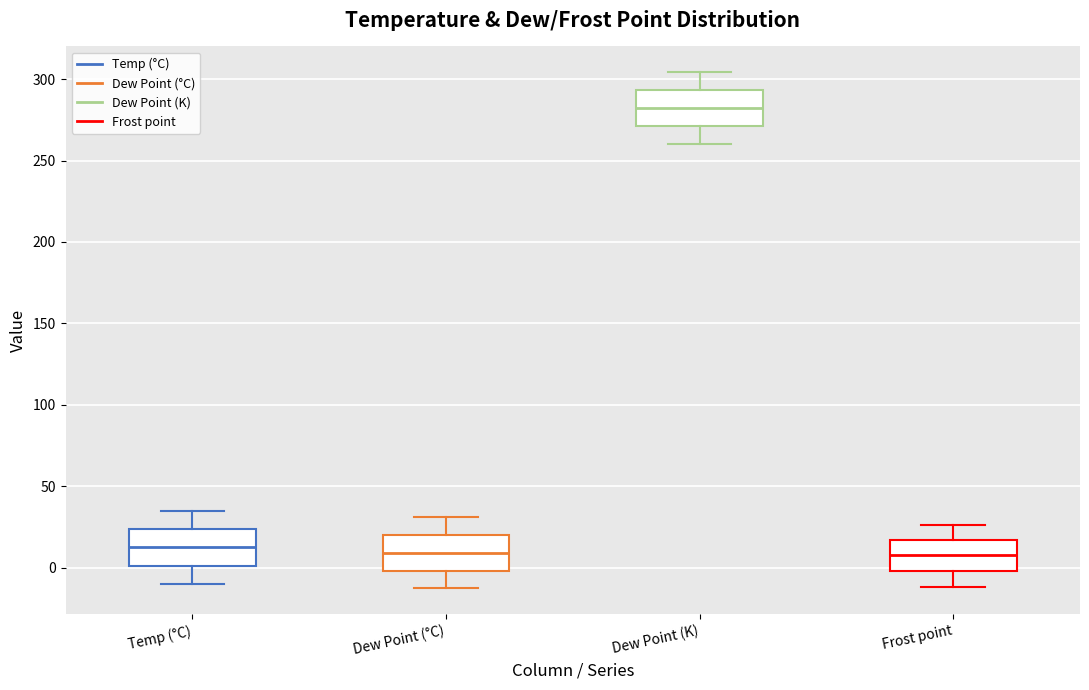

Where does the median line of the box for Dew Point (K) sit on the y-axis? The values are not printed on the chart, so give them approximately, as read against the axis.

280